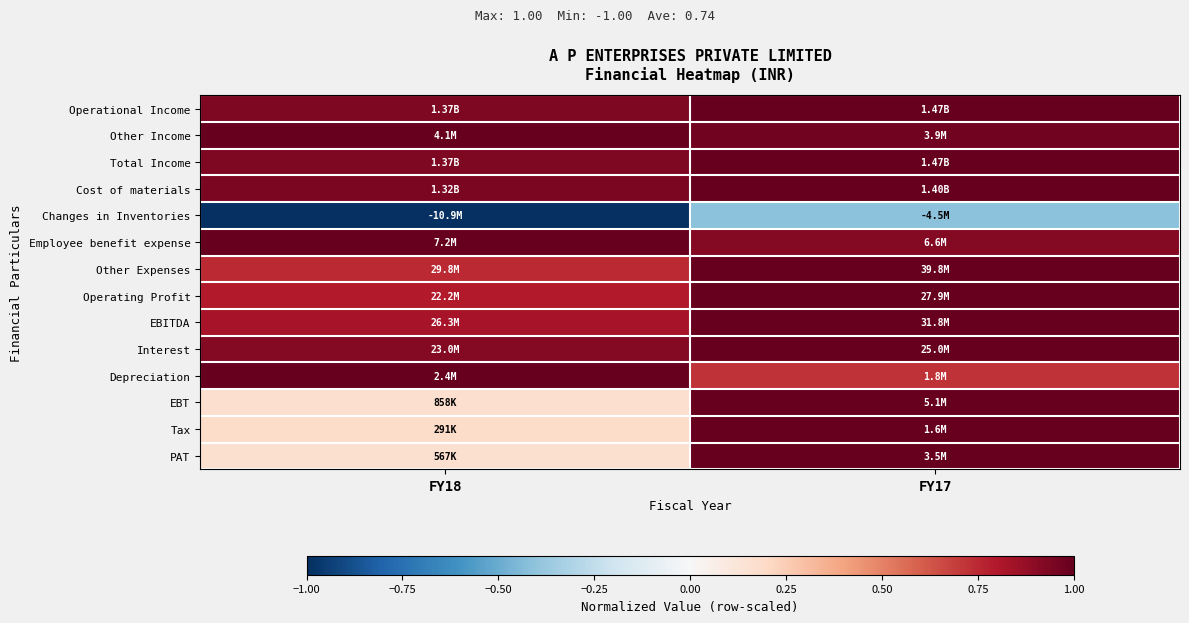

Reading left to right, transcribe all the data shown in this chart.

Operational Income: FY18=0.9	FY17=1.0
Other Income: FY18=1.0	FY17=1.0
Total Income: FY18=0.9	FY17=1.0
Cost of materials: FY18=0.9	FY17=1.0
Changes in Inventories: FY18=-1.0	FY17=-0.4
Employee benefit expense: FY18=1.0	FY17=0.9
Other Expenses: FY18=0.7	FY17=1.0
Operating Profit: FY18=0.8	FY17=1.0
EBITDA: FY18=0.8	FY17=1.0
Interest: FY18=0.9	FY17=1.0
Depreciation: FY18=1.0	FY17=0.7
EBT: FY18=0.2	FY17=1.0
Tax: FY18=0.2	FY17=1.0
PAT: FY18=0.2	FY17=1.0